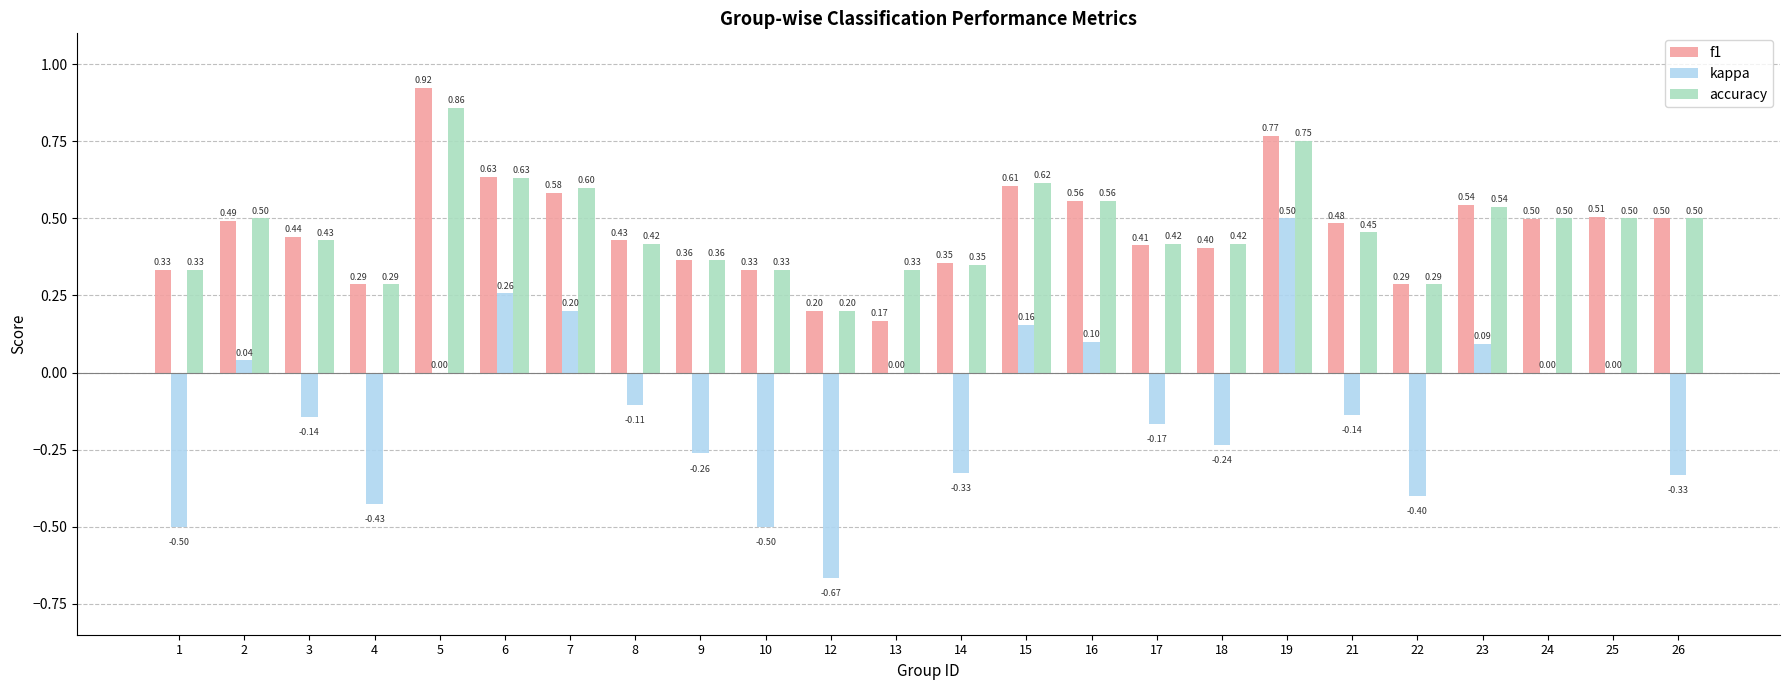

What is the spread (max minus min) of values at 24?

0.5